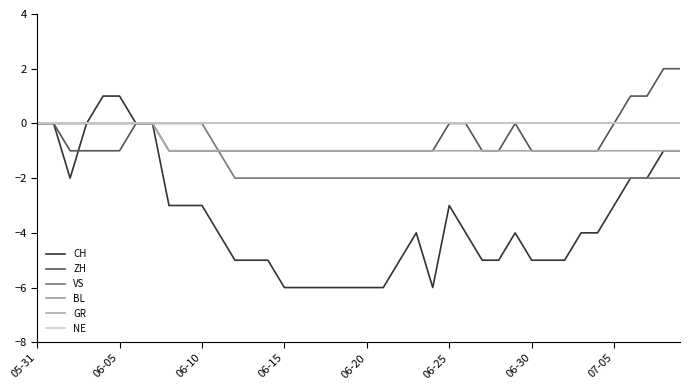

List the series in order of their peak value, highest first.

ZH, CH, VS, BL, GR, NE